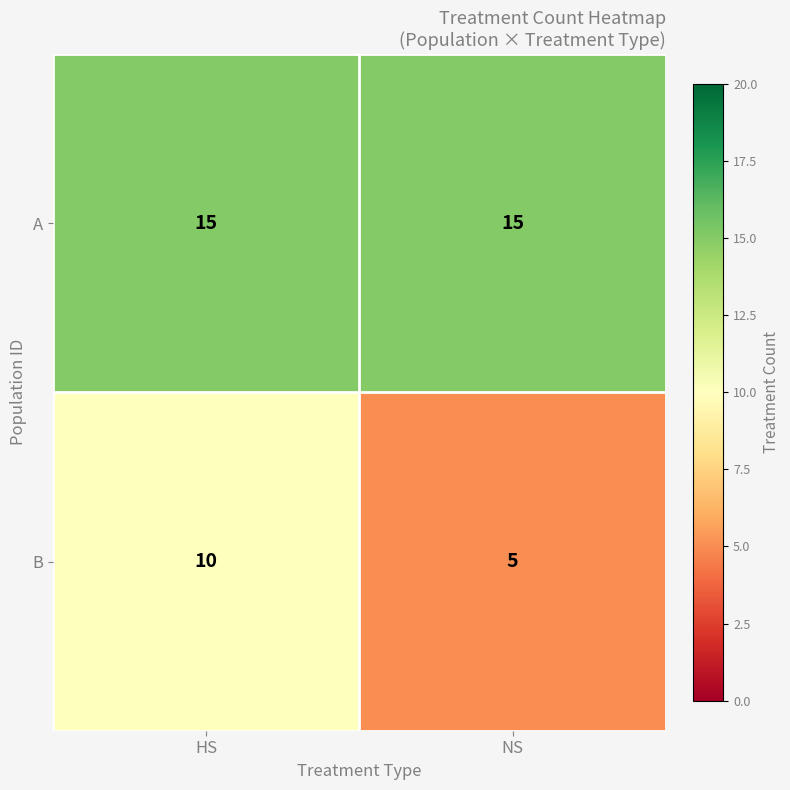

List the series in order of their peak value, lowest first.

B, A